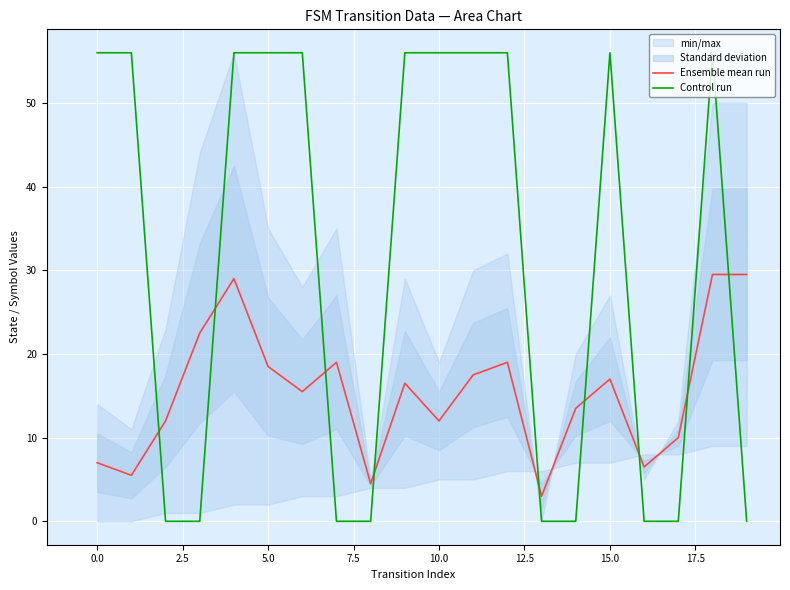

How many data points in Control run are less than 56?

9